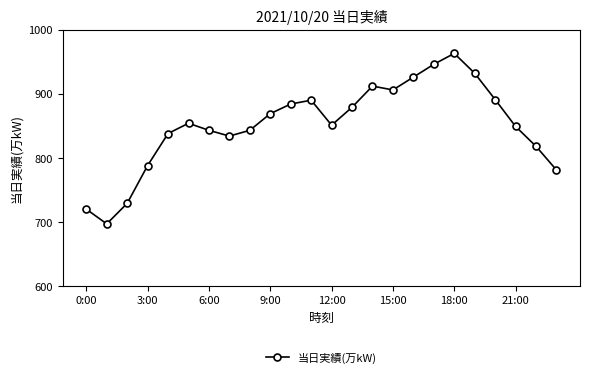

What is the value of the 16th point from the left?

906